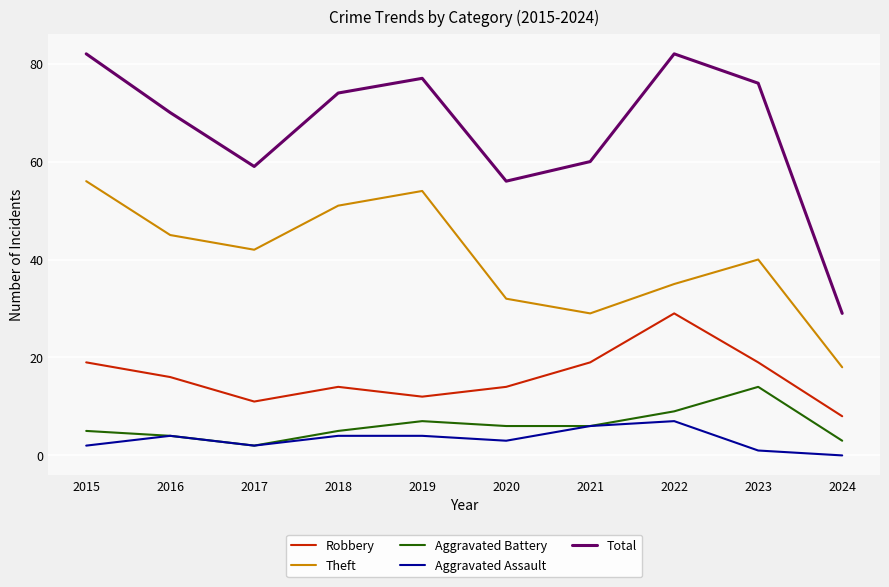

What is the total value across all series at 2023?

150